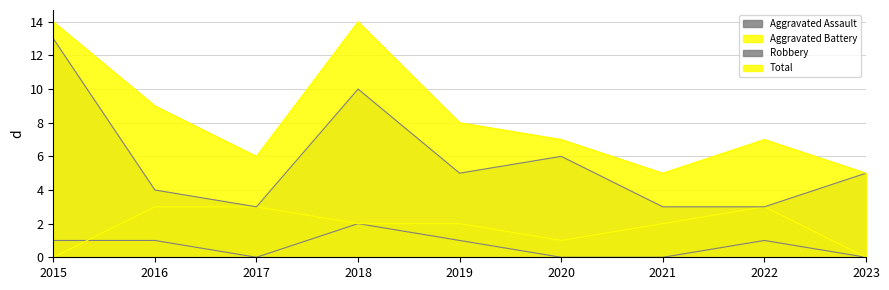

Between 2021 and 2018, which is larger?

2018